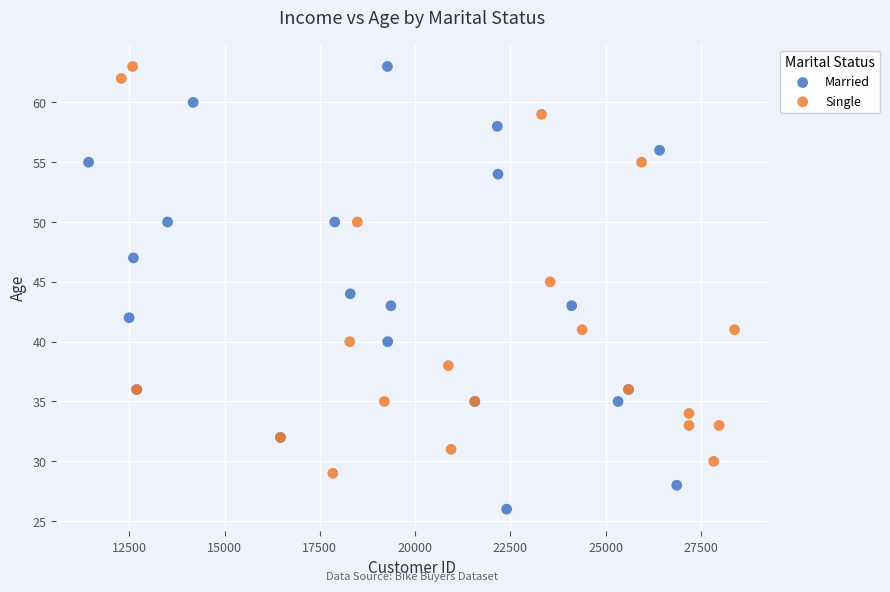

Which series has the largest Y range (max minus min)?

Married